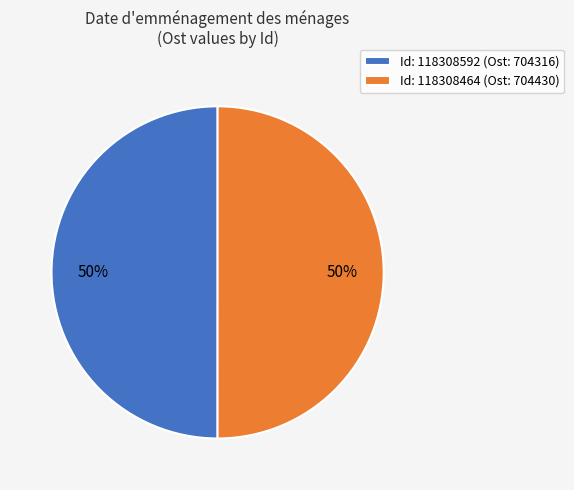

The Id: 118308464 (Ost: 704430) slice represents 57% of the pie. True or false?

False